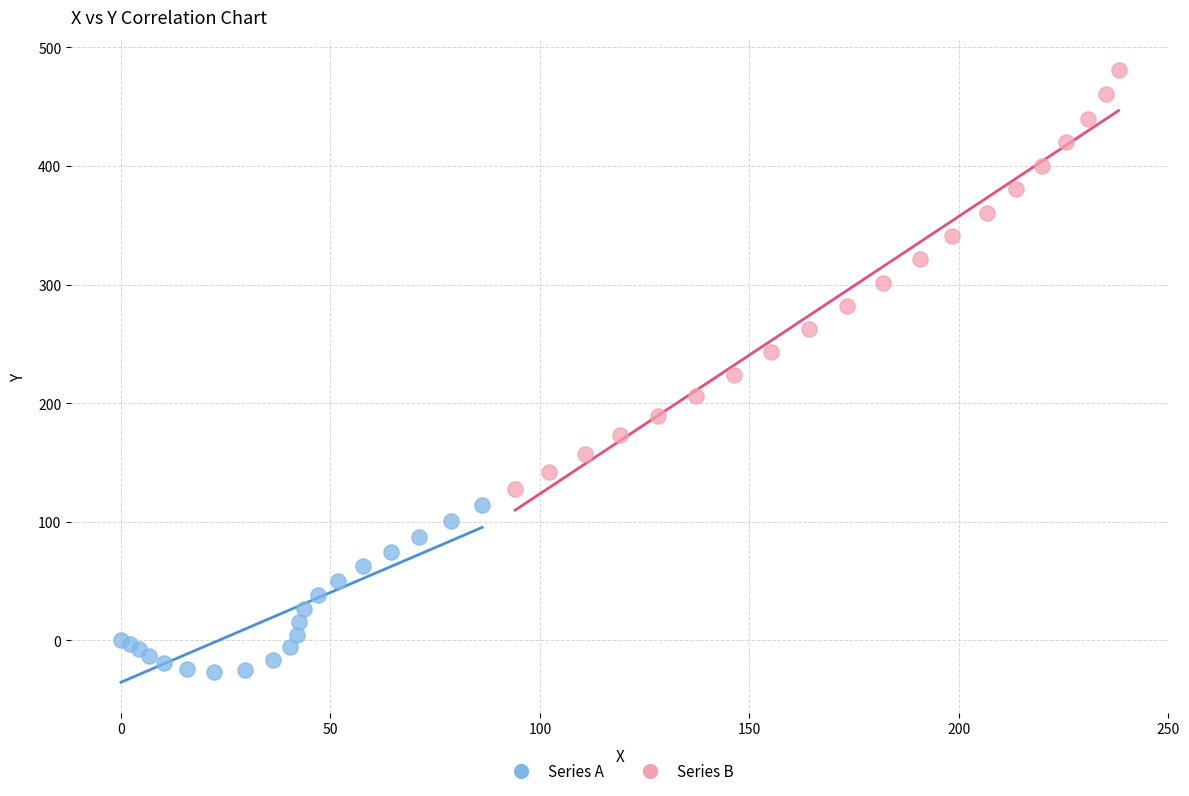

Which series reaches the minimum Y coordinate?

Series A